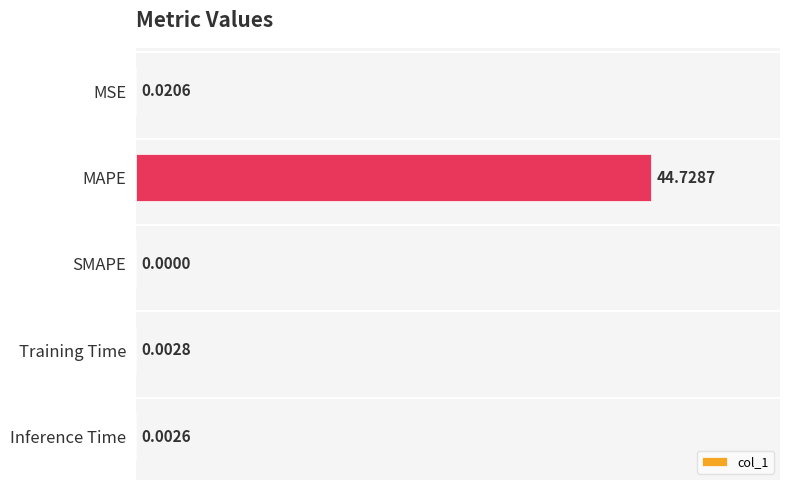

At which category does the chart reach its peak across all series?

MAPE